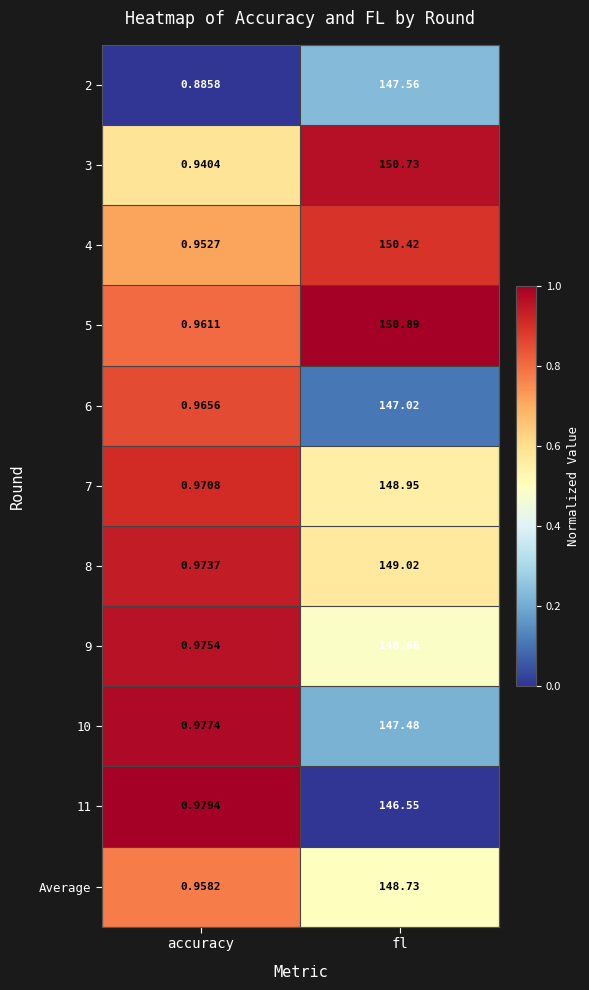

At which category is the sum across all series the highest?

fl